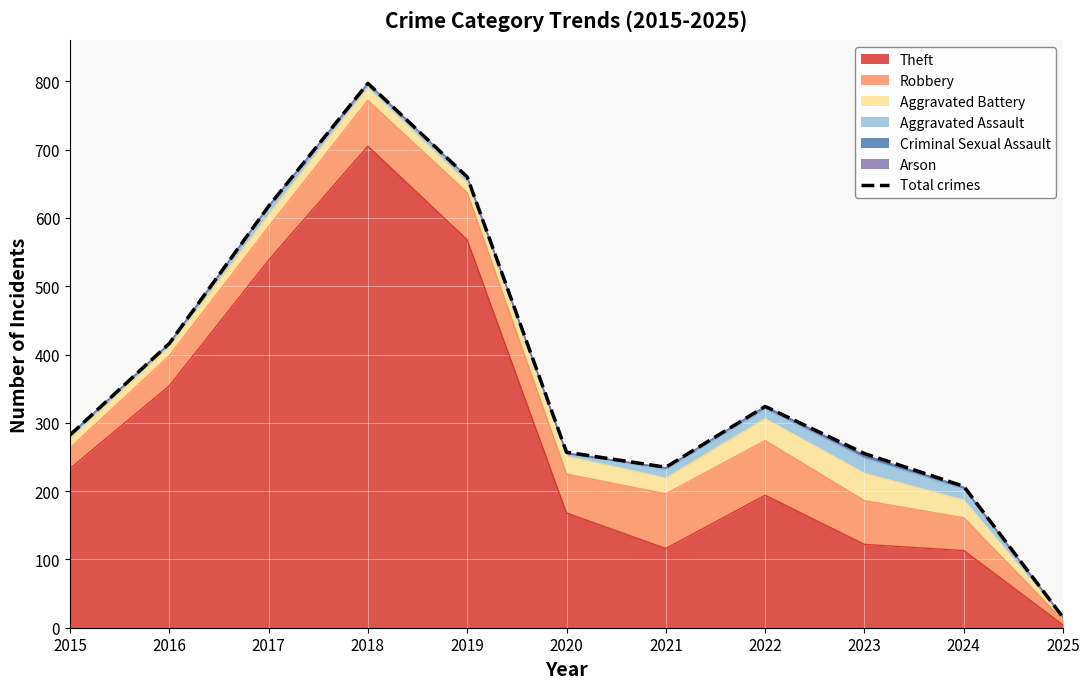

Is it true that the value at 2025 is 20?

False